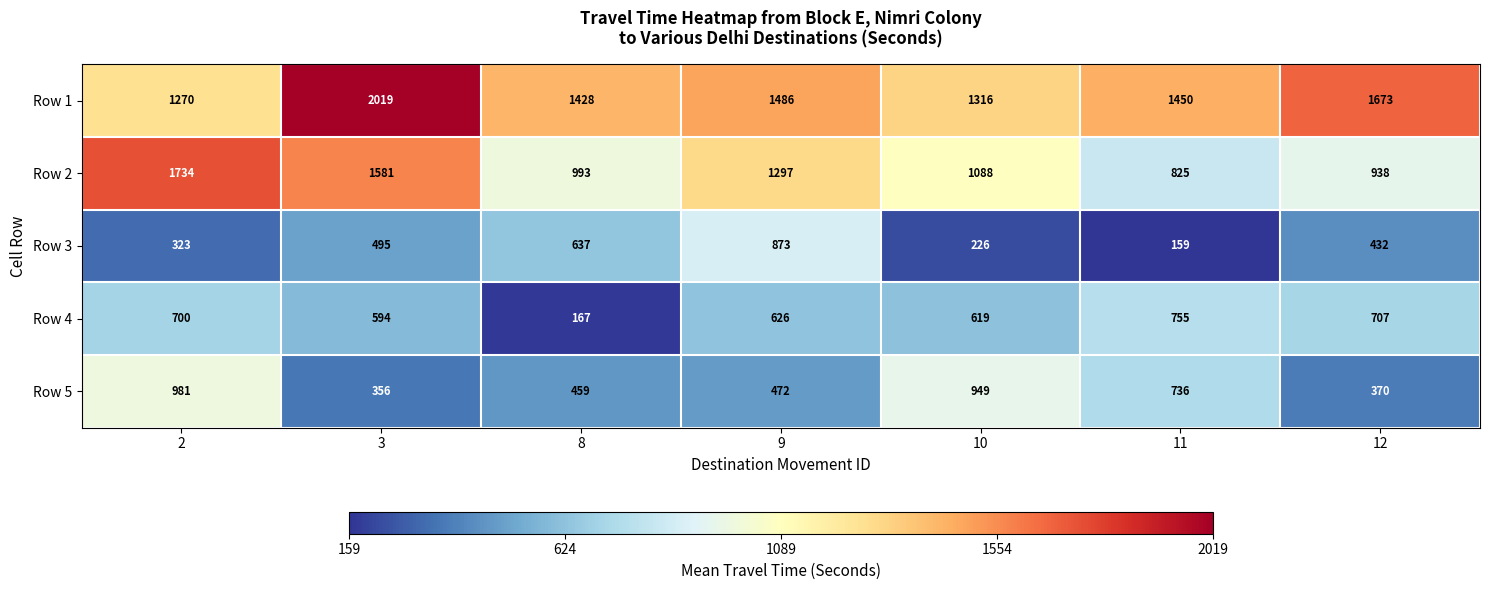

True or false: Row 4 has a value of 707 at 12.

True